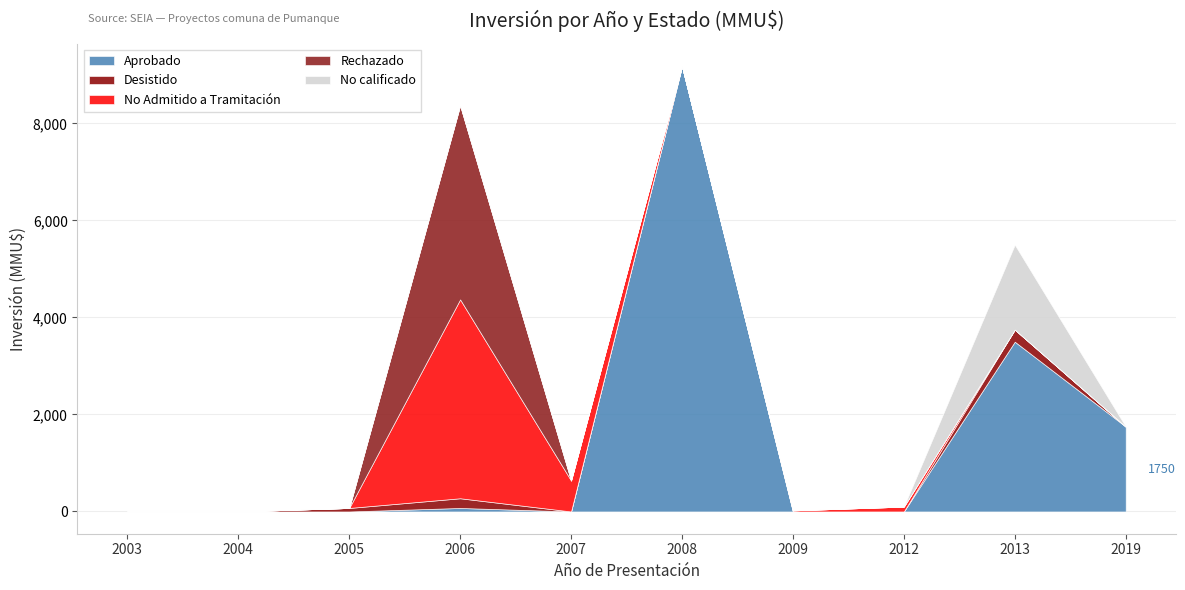

At which label does Aprobado reach its minimum?

2003